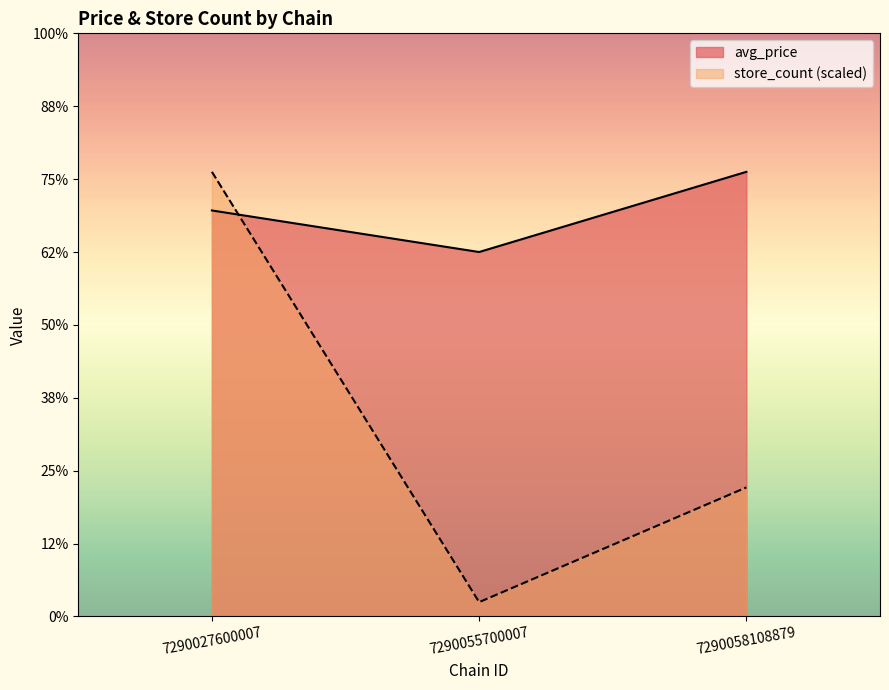

The store_count series shows 6.1 at 7290027600007. True or false?

True